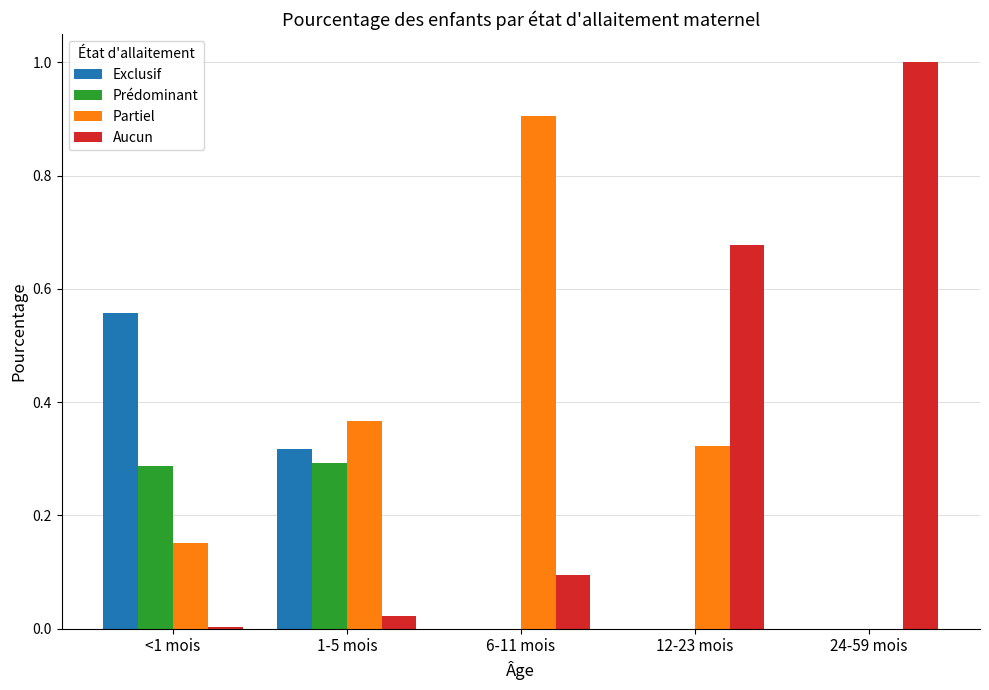

What is the maximum value shown in the chart?

1.0